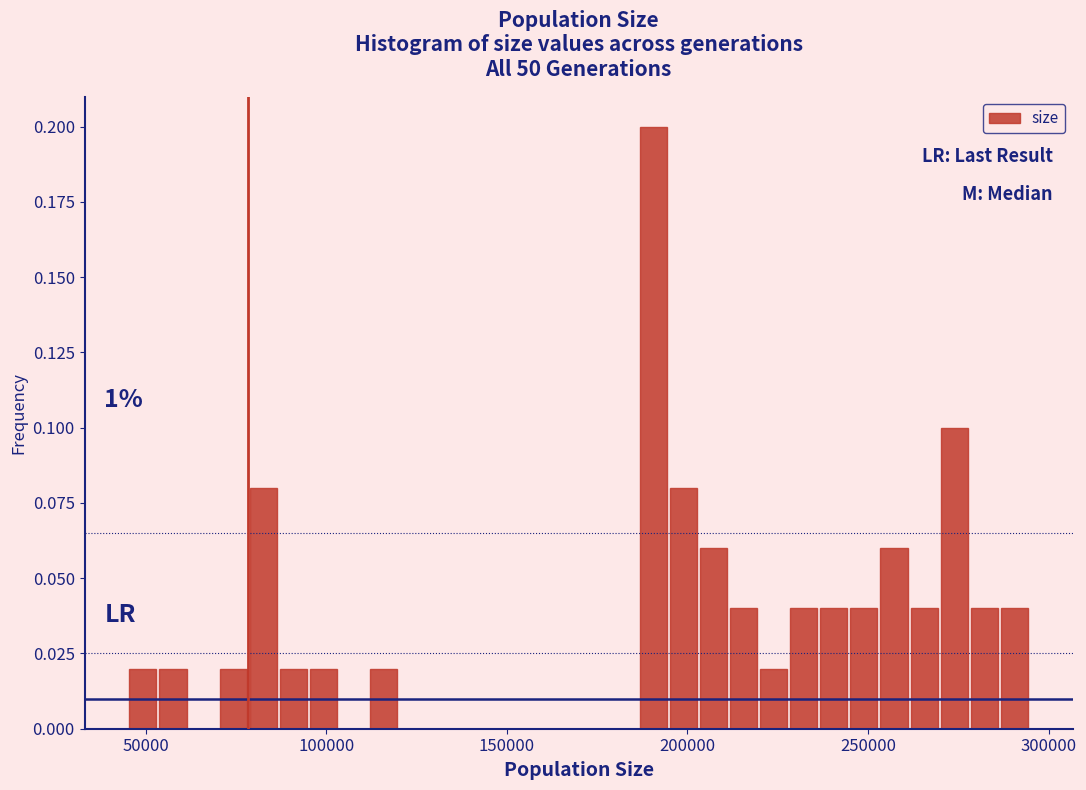

Around what value on the x-axis is the tallest bar? Give the approximate position of its centre, as read against the axis.

190000